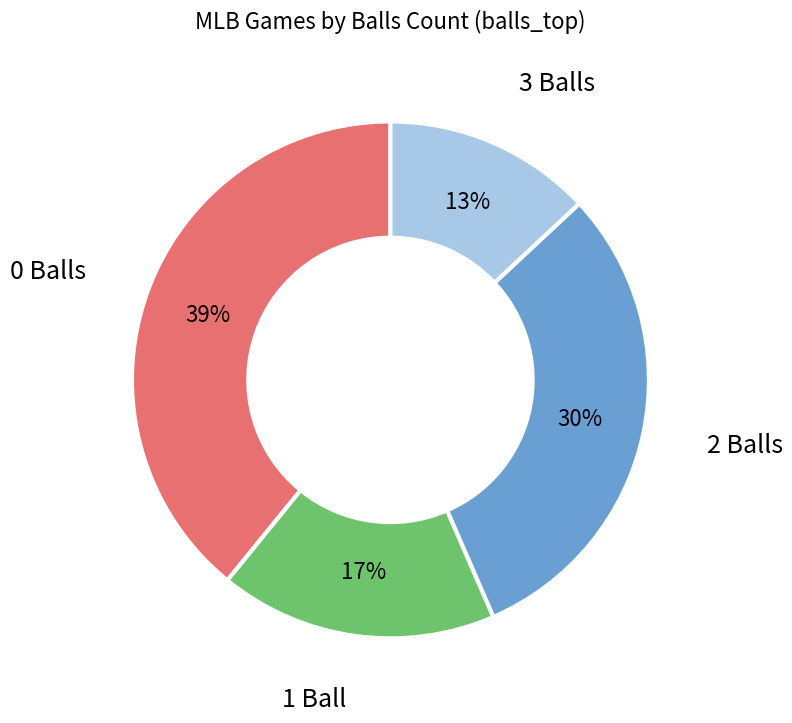

Is there a majority slice in this chart?

No